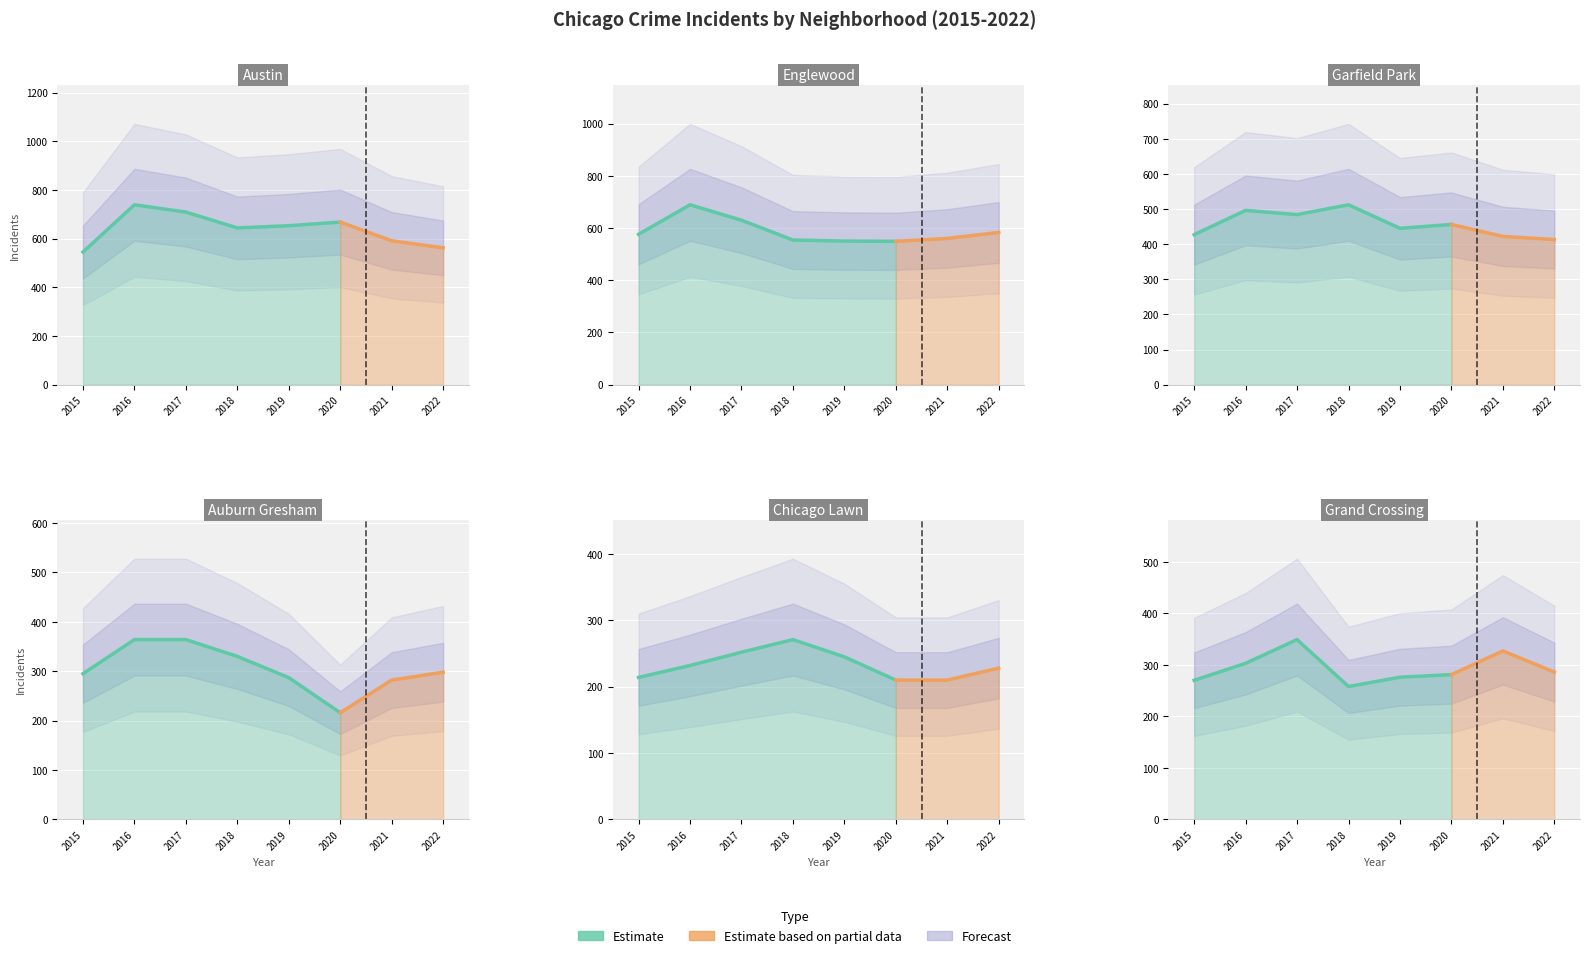

After their last crossing, which series has the higher values: 2015 or 2018?

2018